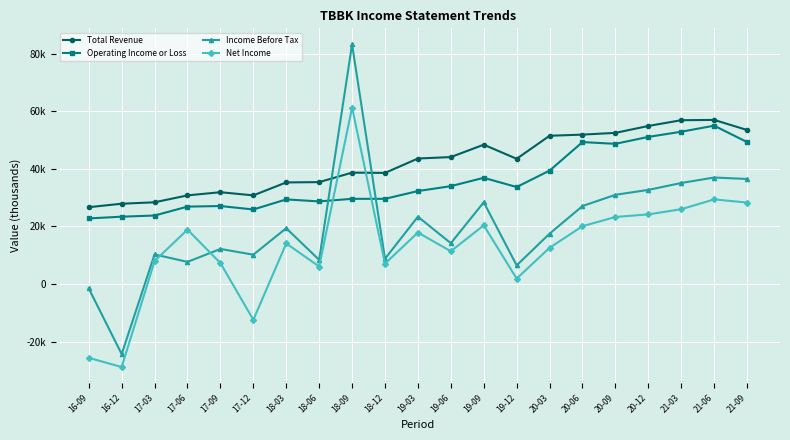

Which series has the largest total across all categories?

Total Revenue